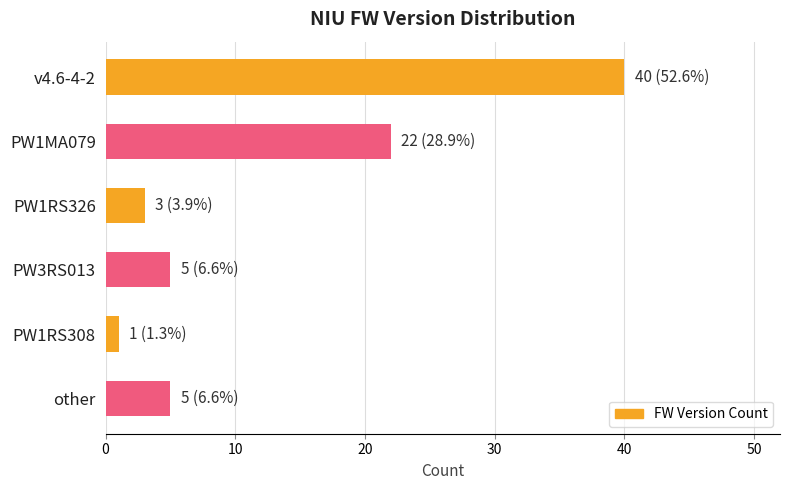

Reading top to bottom, transcribe all the data shown in this chart.

v4.6-4-2=40	PW1MA079=22	PW1RS326=3	PW3RS013=5	PW1RS308=1	other=5